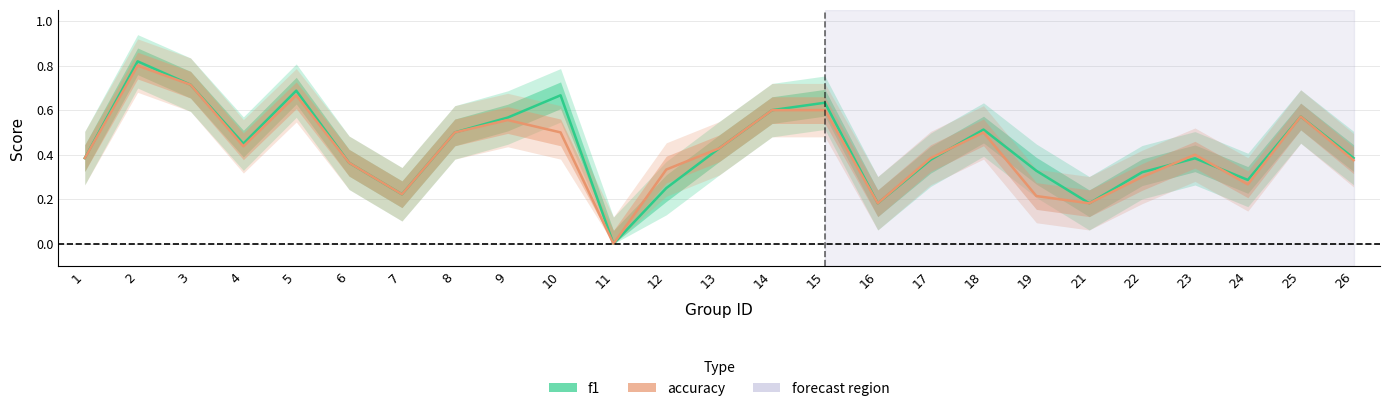

What is the total value across all series at 4?

0.9